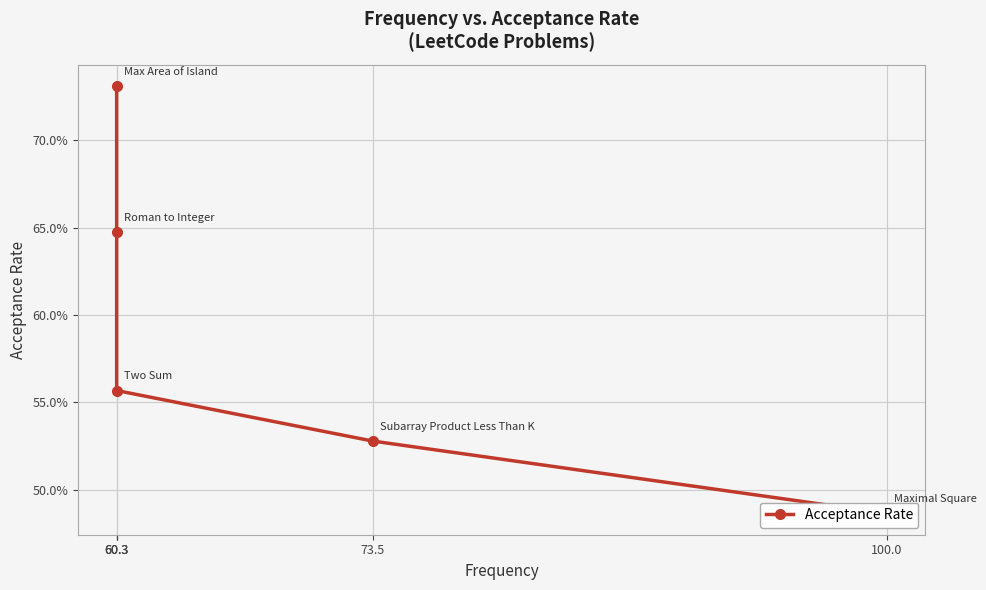

What is the greatest value displayed?

0.7